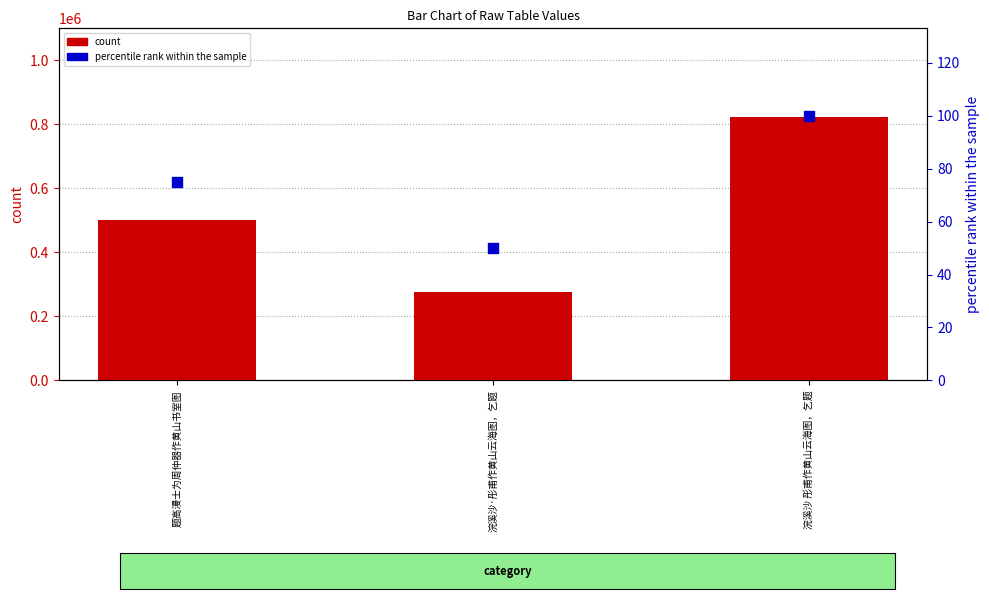

Which series has the widest spread of Y values?

count